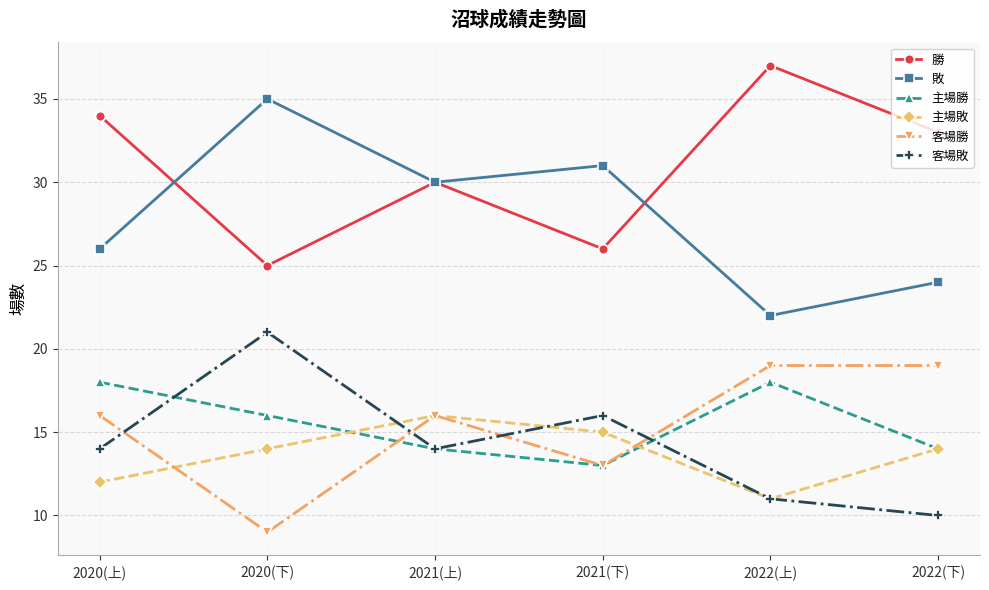

Is the value of 勝 at 2022(上) greater than the value of 客場敗 at 2022(下)?

Yes